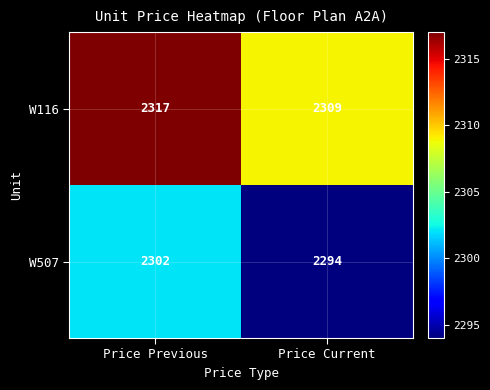

At how many categories does at least one series exceed 2310?

1